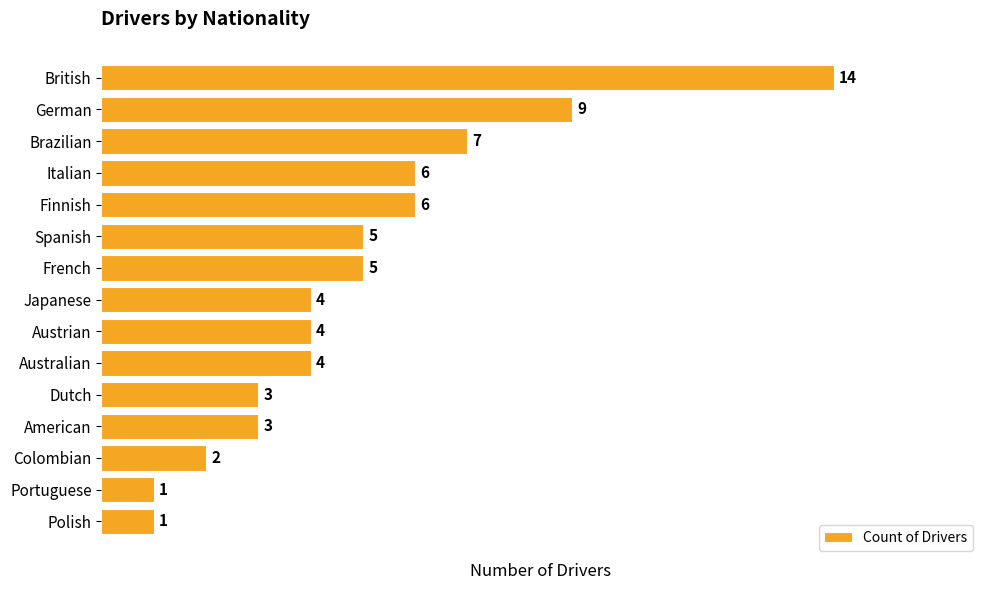

How many bars are there in total?

15